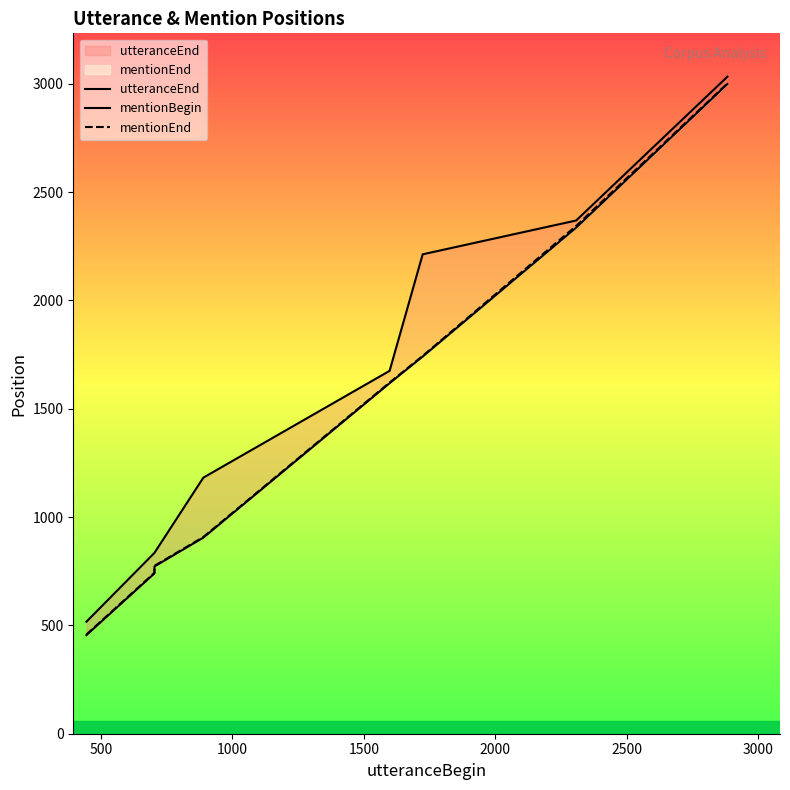

What are all the series names shown in the legend?

utteranceEnd, mentionBegin, mentionEnd